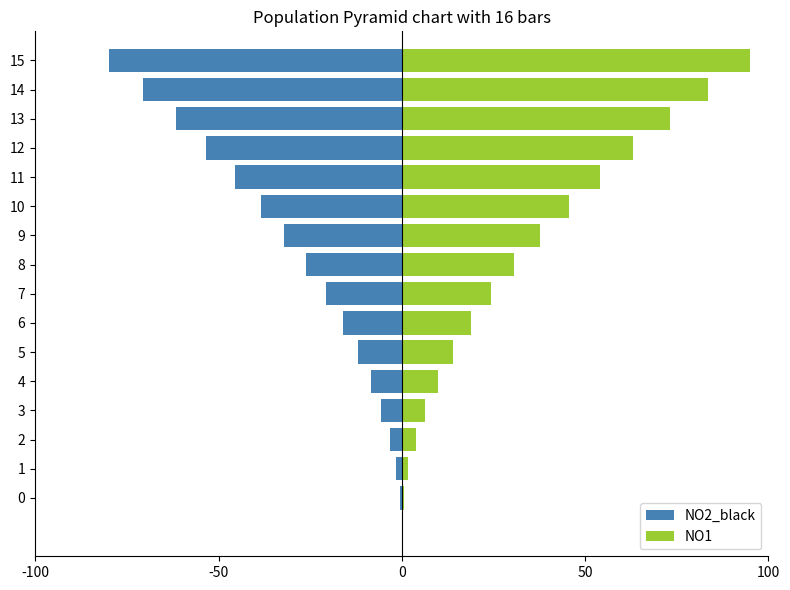

True or false: NO2_black has a value of -32.0 at 9.

True